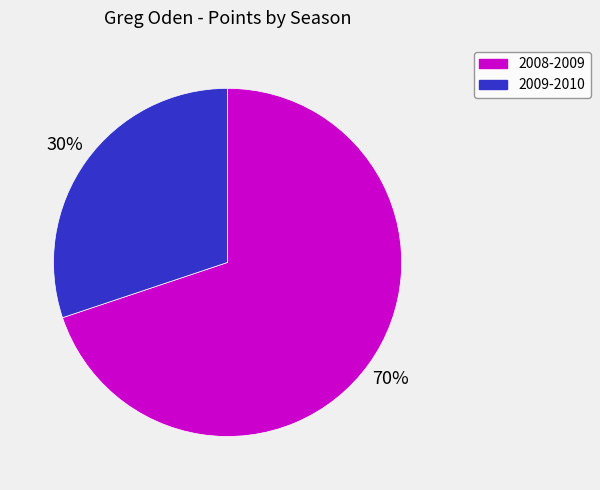

Count the number of slices in the pie.

2